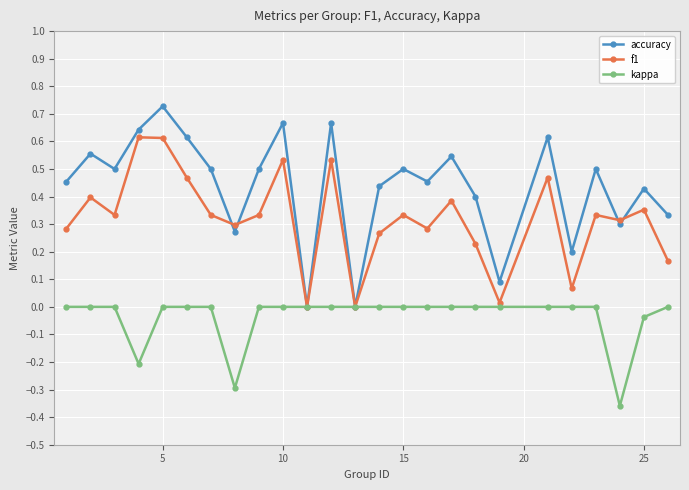

Which series has the largest range (max minus min)?

accuracy